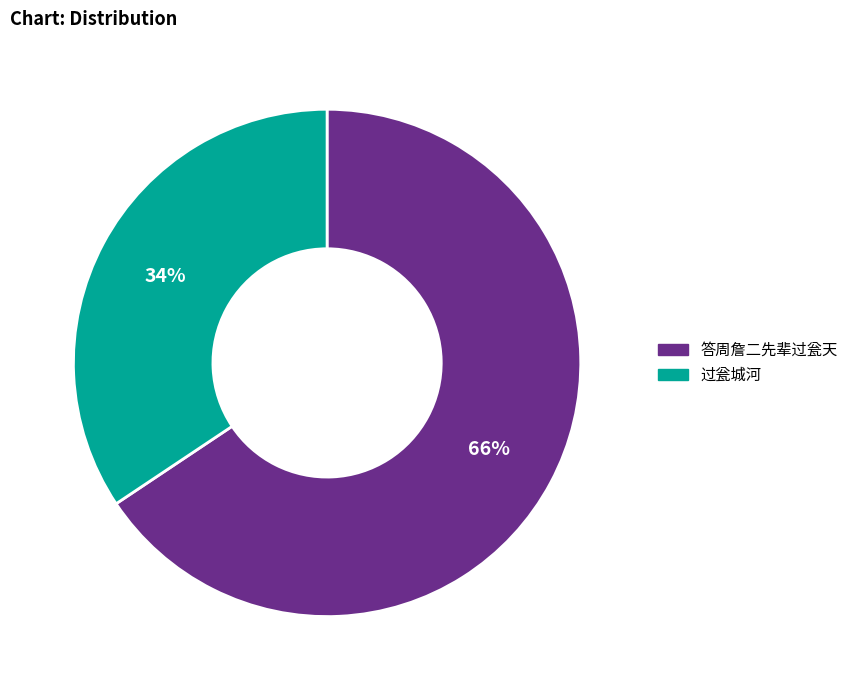

Does 过瓮城河 account for over 50% of the chart?

No